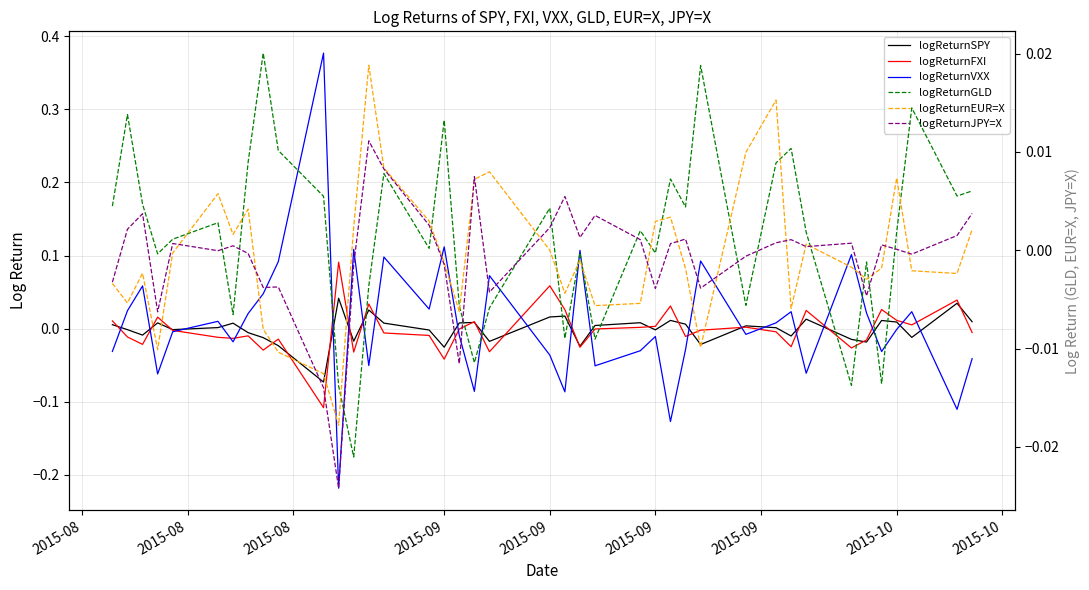

What are all the series names shown in the legend?

logReturnSPY, logReturnFXI, logReturnVXX, logReturnGLD, logReturnEUR=X, logReturnJPY=X